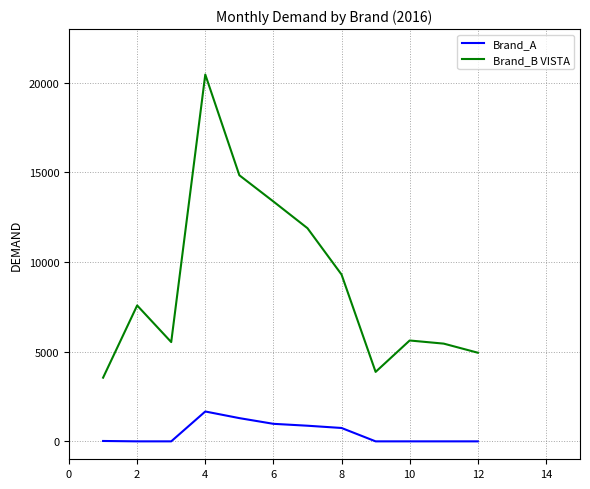

List the series in order of their overall mean, highest first.

Brand_B VISTA, Brand_A